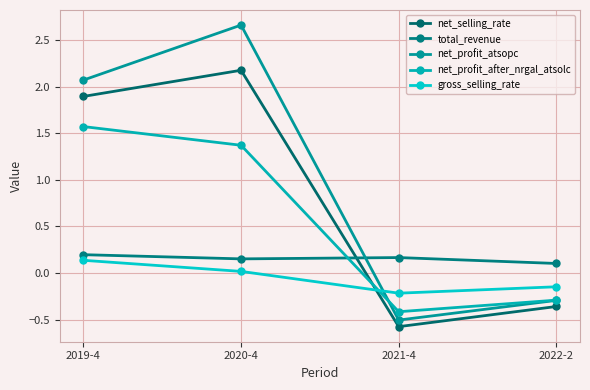

Reading left to right, transcribe all the data shown in this chart.

net_selling_rate: 2019-4=1.9	2020-4=2.2	2021-4=-0.6	2022-2=-0.4
total_revenue: 2019-4=0.2	2020-4=0.2	2021-4=0.2	2022-2=0.1
net_profit_atsopc: 2019-4=2.1	2020-4=2.7	2021-4=-0.5	2022-2=-0.3
net_profit_after_nrgal_atsolc: 2019-4=1.6	2020-4=1.4	2021-4=-0.4	2022-2=-0.3
gross_selling_rate: 2019-4=0.1	2020-4=0.0	2021-4=-0.2	2022-2=-0.1